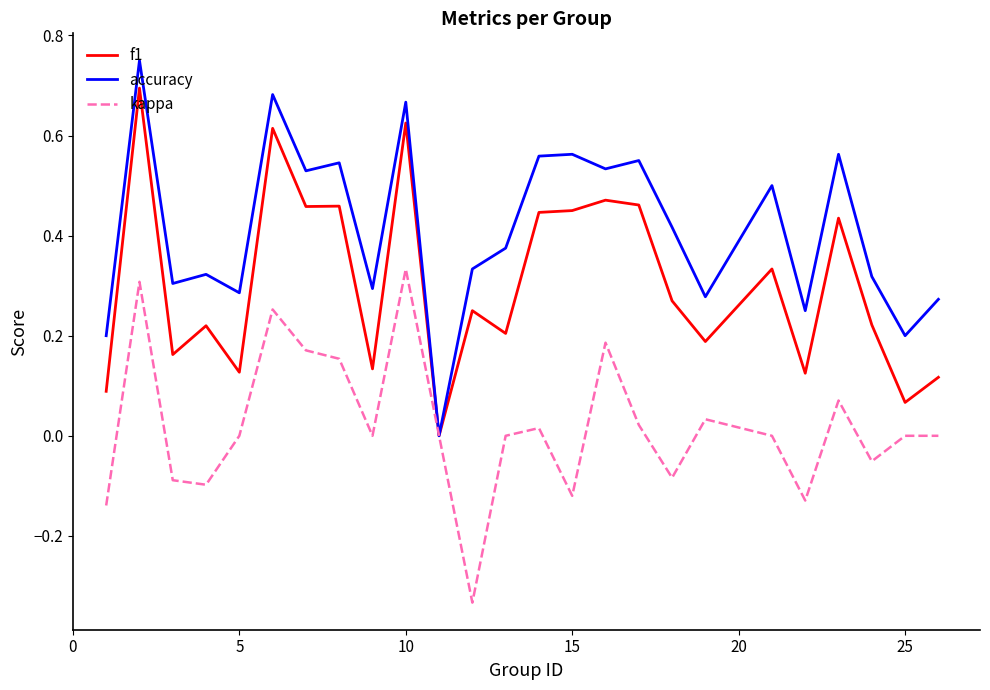

Which series has the widest spread of values?

accuracy